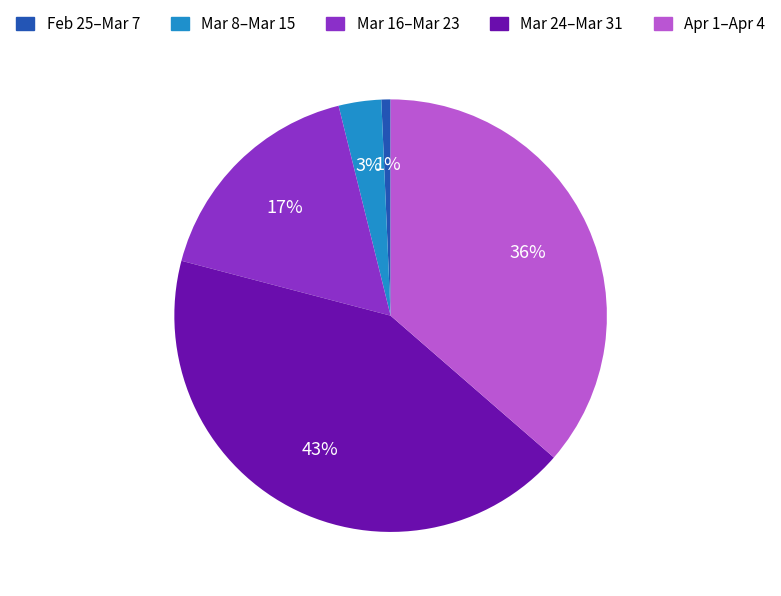

To the nearest percent, what is the difference between the largest and smallest slice percentages?

42%